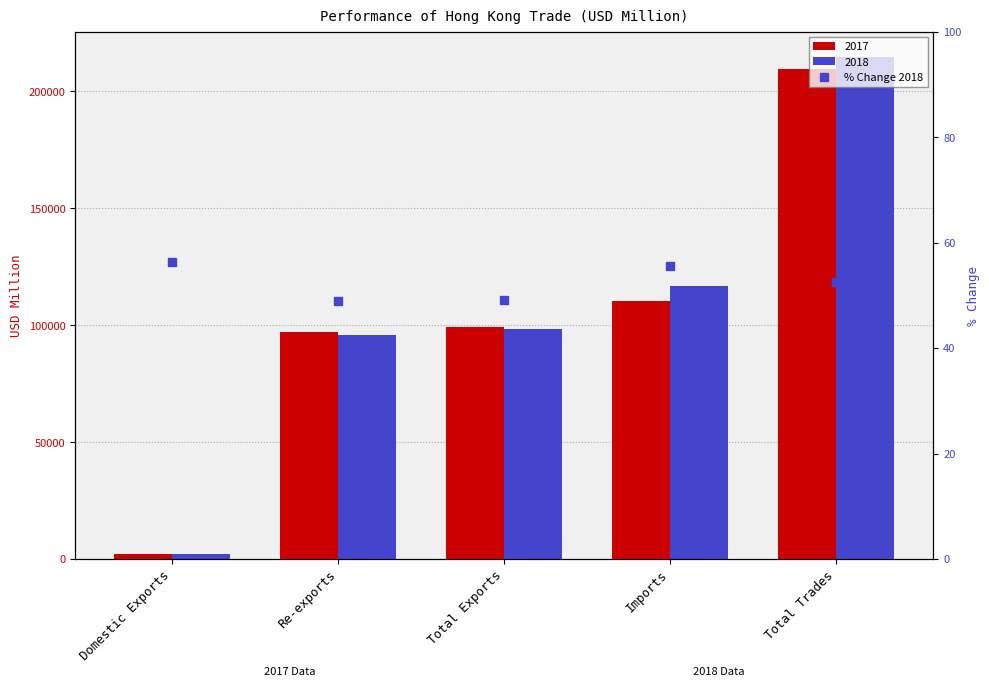

What is the sum of all values?

262.4